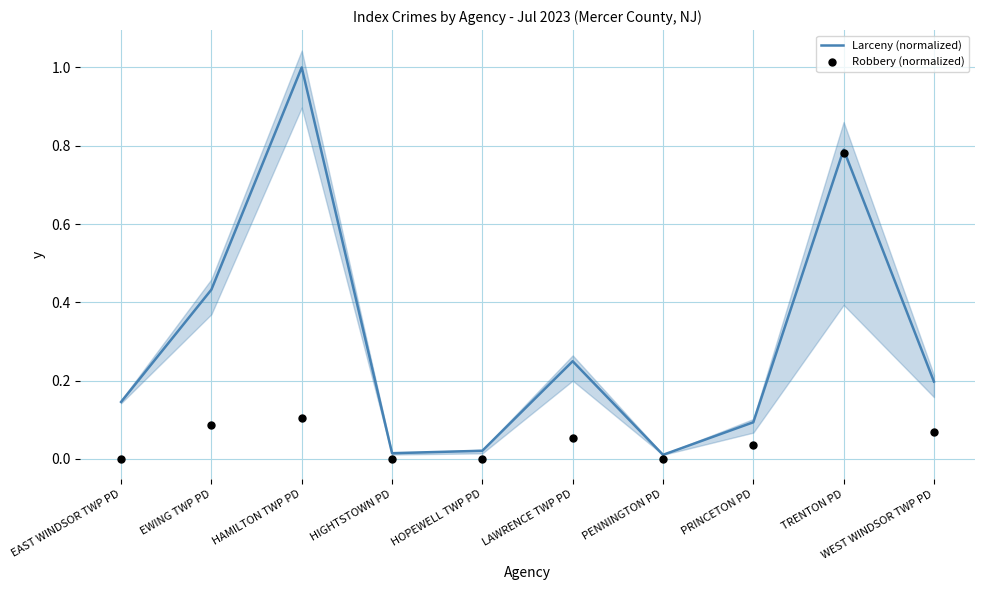

Which series has the largest total across all categories?

Larceny (normalized)